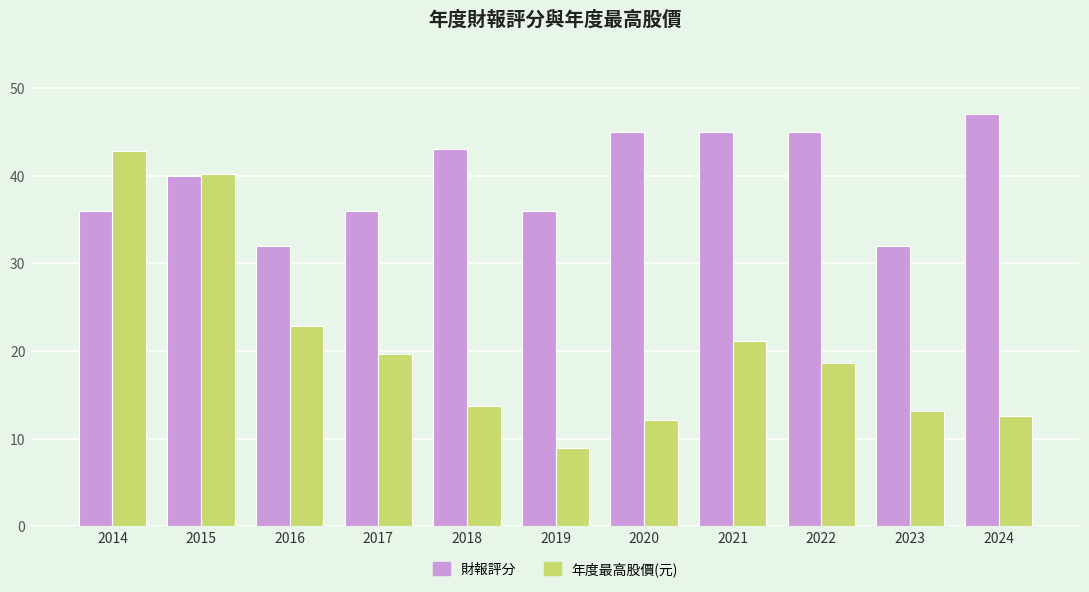

What is the maximum value shown in the chart?

47.0